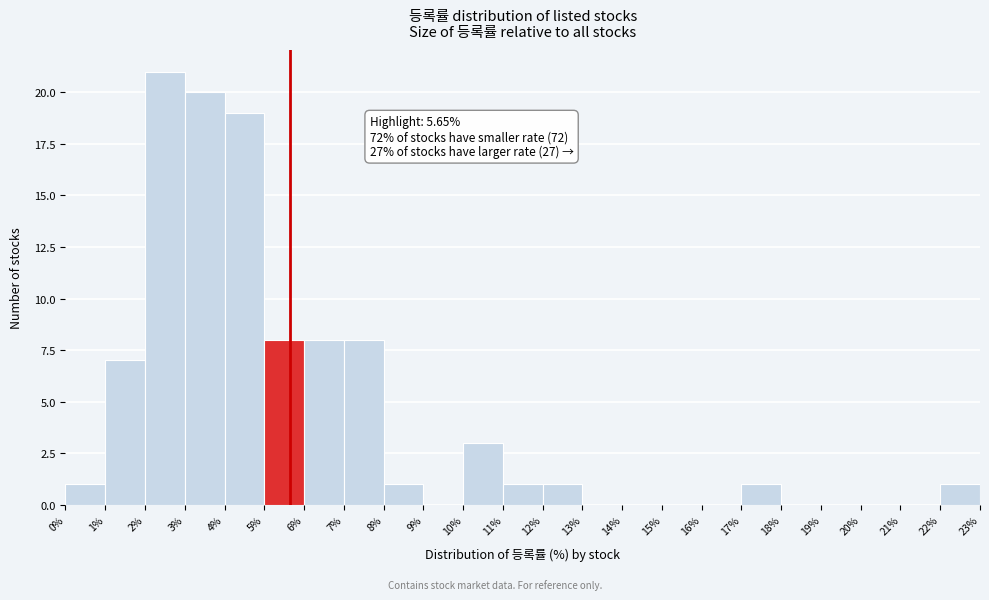

Over which range of the x-axis is the bar tallest?

2% to 3%